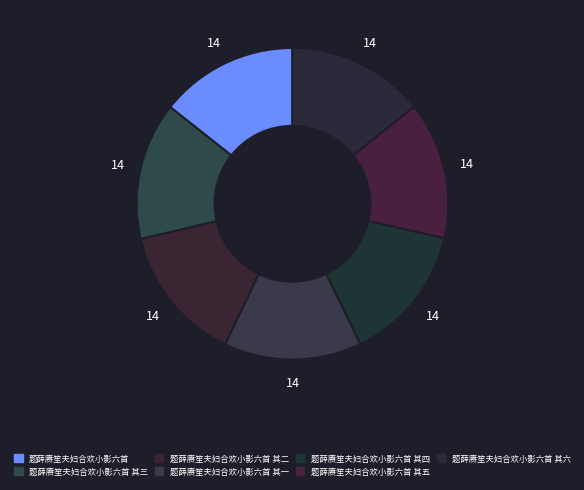

Which has a higher value, 题薛赓笙夫妇合欢小影六首 其六 or 题薛赓笙夫妇合欢小影六首 其一?

题薛赓笙夫妇合欢小影六首 其六